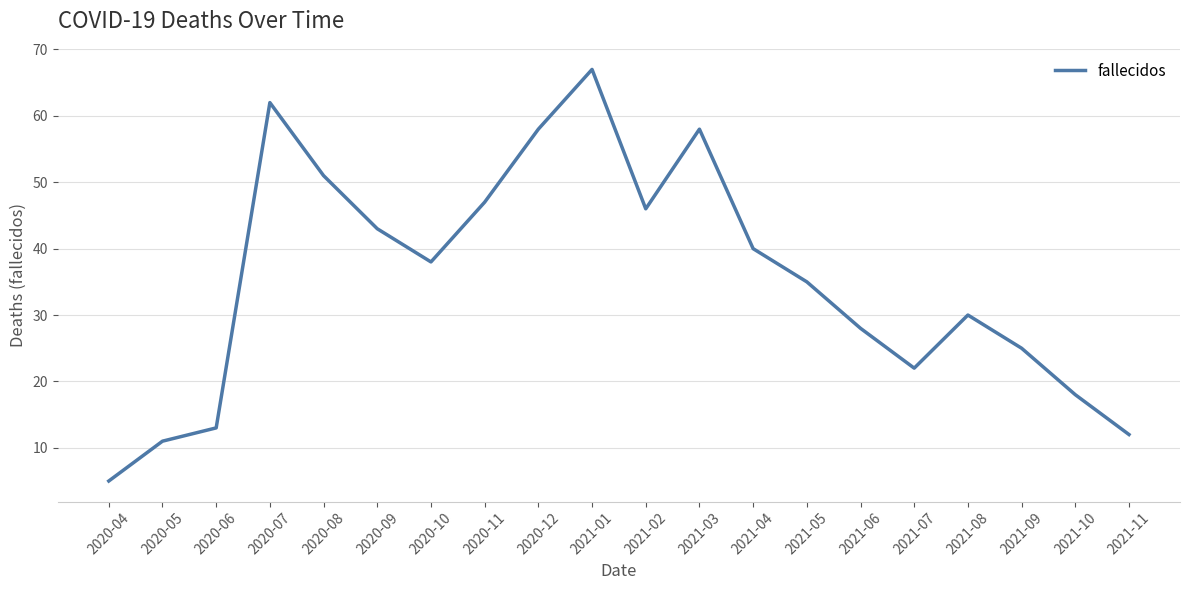

Between 2021-08 and 2021-03, which is larger?

2021-03